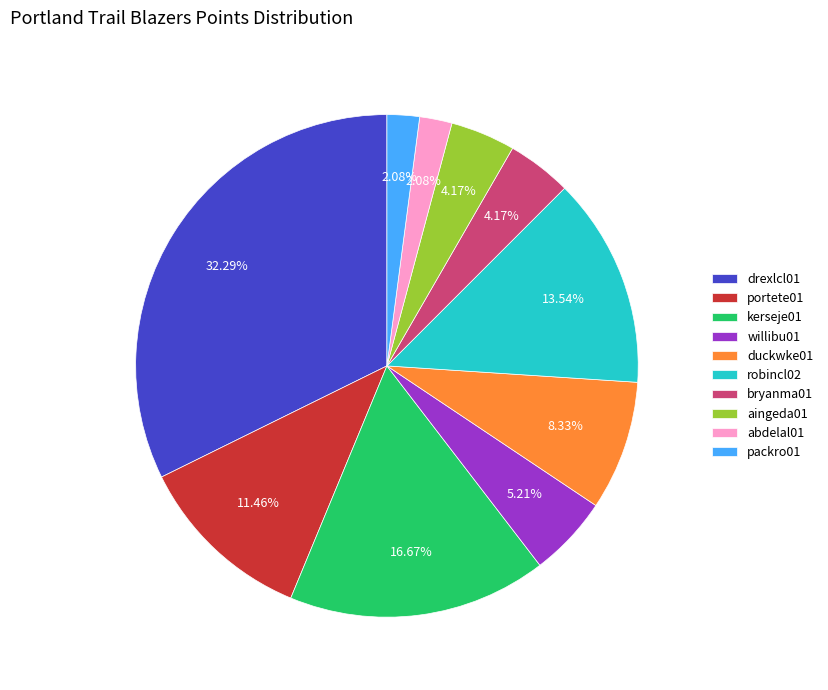

Approximately how many times larger is the value at packro01 compared to kerseje01?

0.1